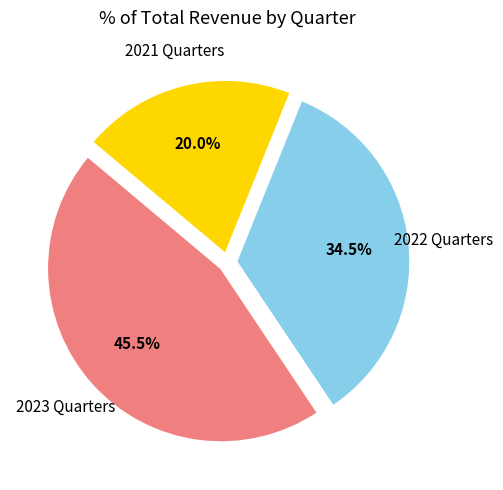

Is there any slice that represents more than half of the pie?

No